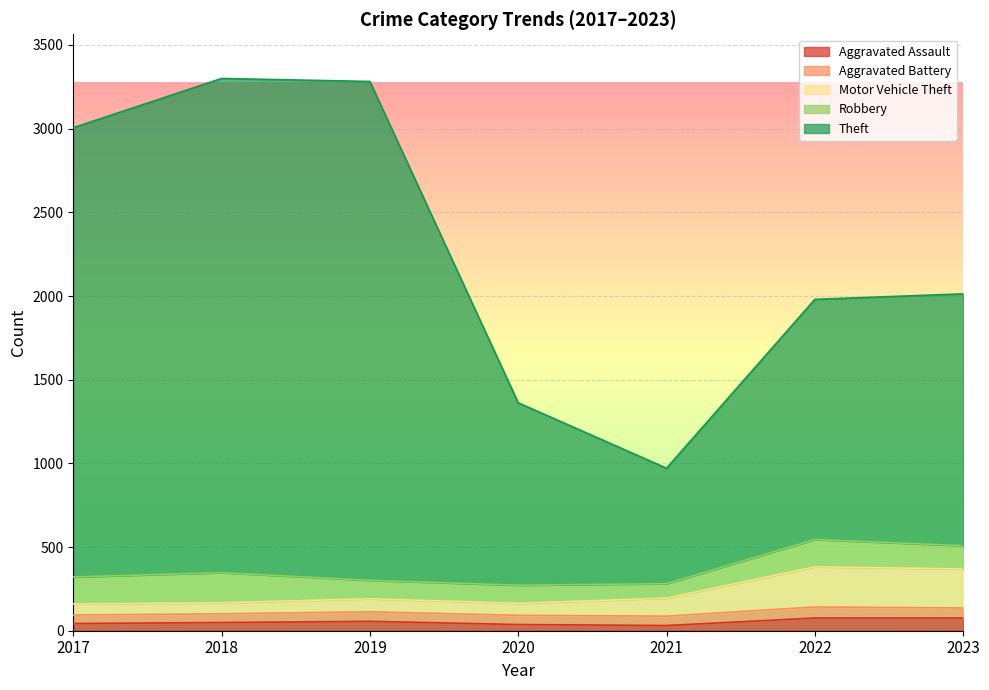

Which series has the largest total across all categories?

Theft